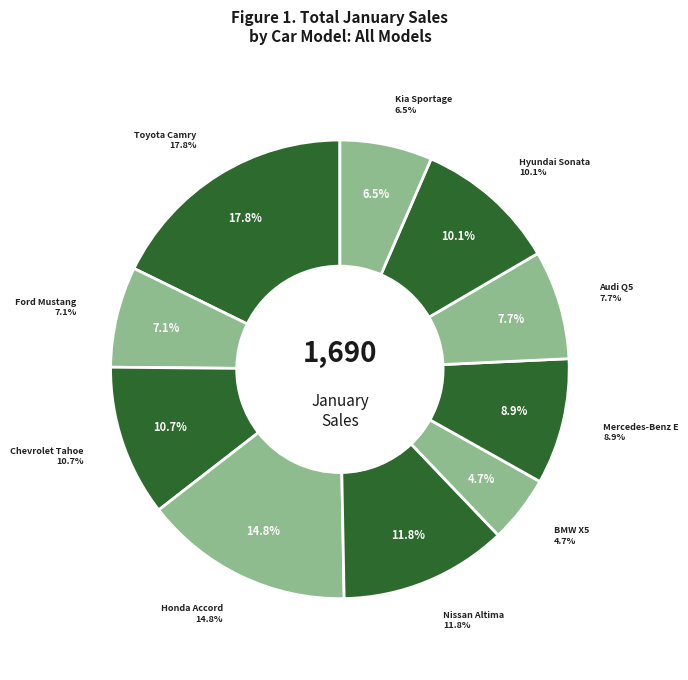

To the nearest percent, what is the difference between the Audi Q5 and Hyundai Sonata slice percentages?

2%